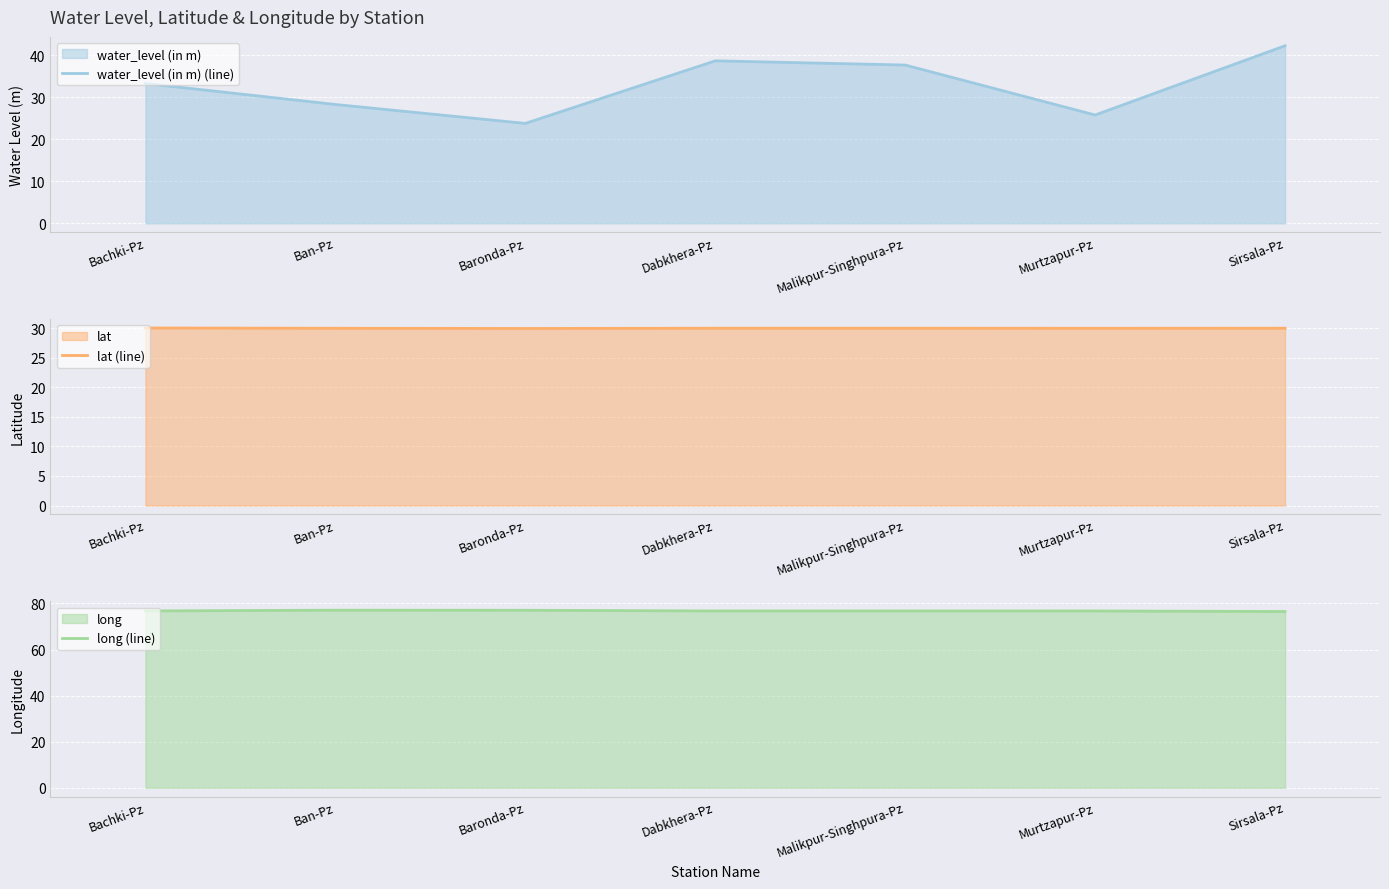

Rank the categories by water_level (in m) (line) value from highest to lowest.

Sirsala-Pz, Dabkhera-Pz, Malikpur-Singhpura-Pz, Bachki-Pz, Ban-Pz, Murtzapur-Pz, Baronda-Pz